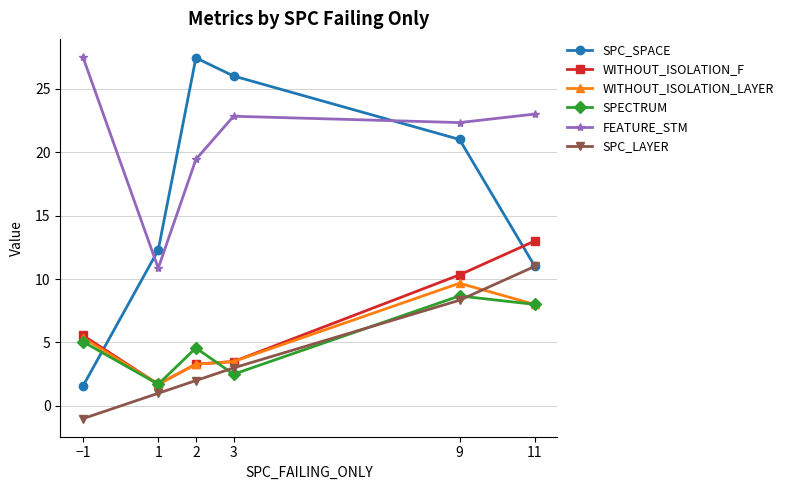

At which label does FEATURE_STM first exceed 22?

−1